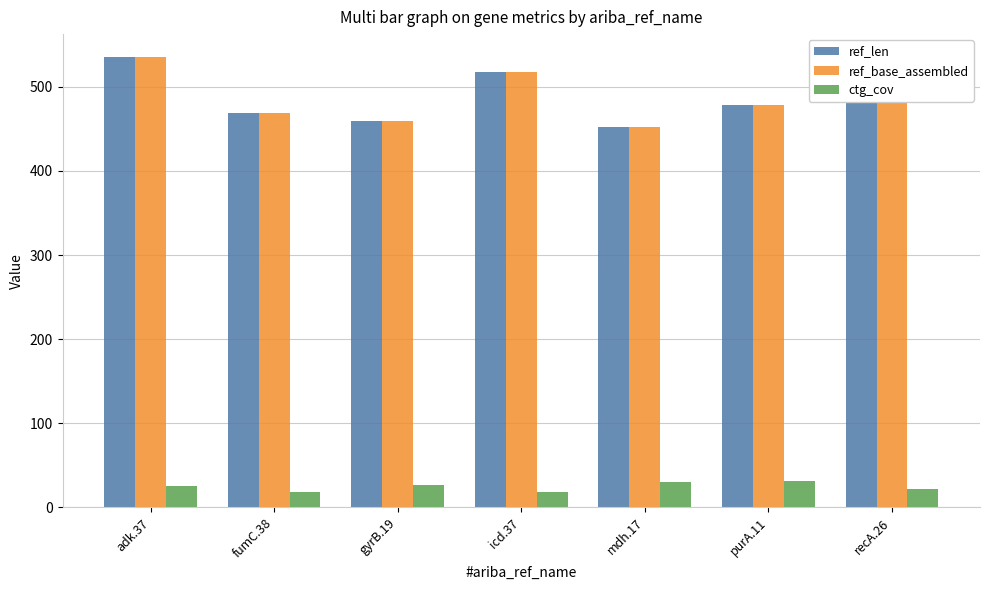

What is the smallest value displayed?

18.3